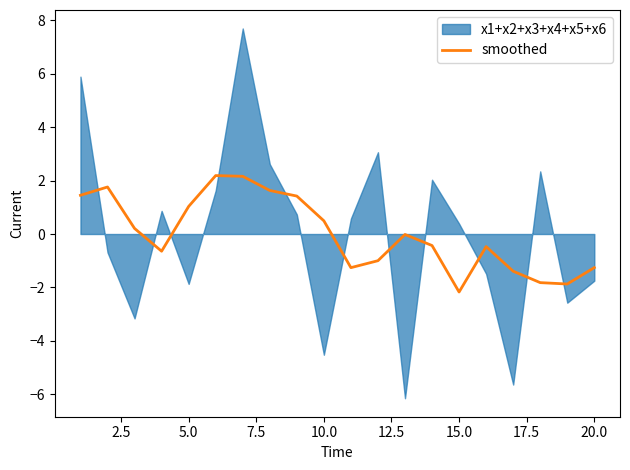

The value at 17 is -0.8. True or false?

False